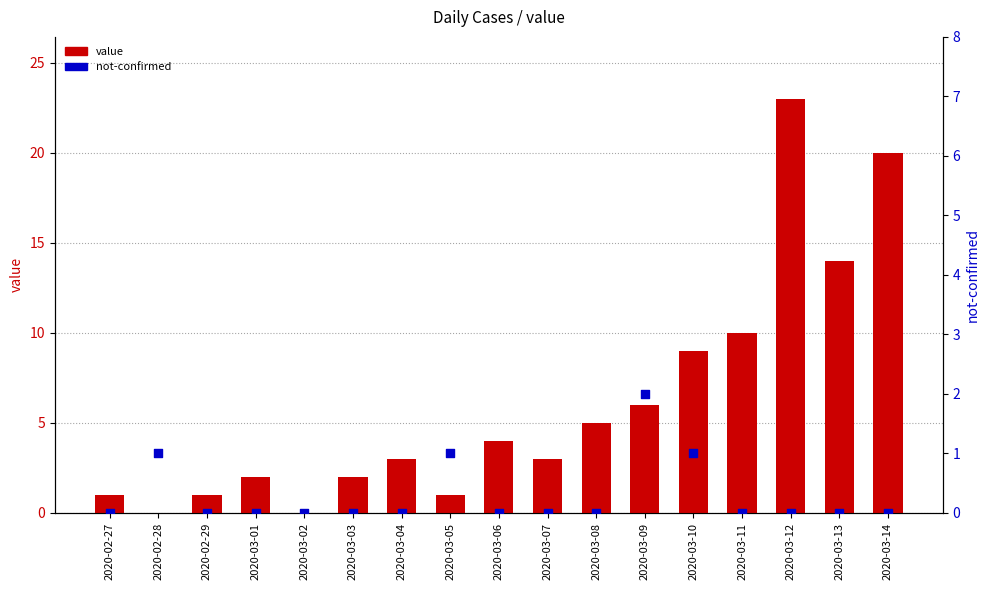

What are all the series names shown in the legend?

value, not-confirmed